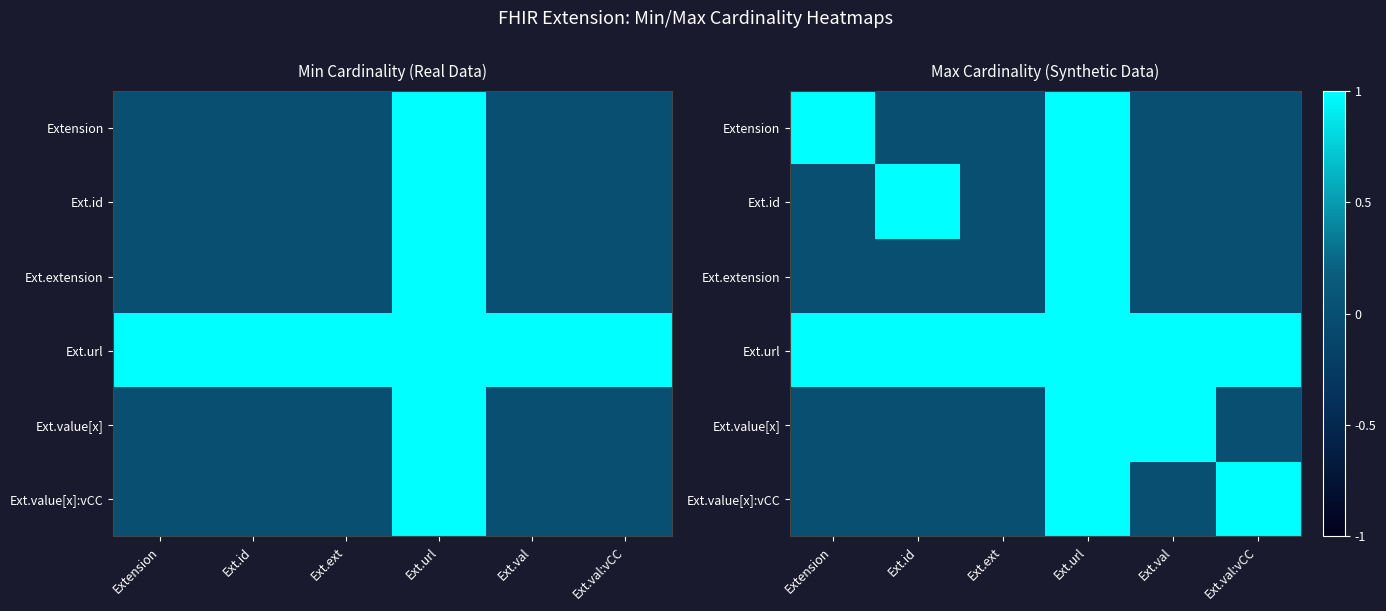

What is the sum of the Ext.extension values at Extension and Ext.url?

1